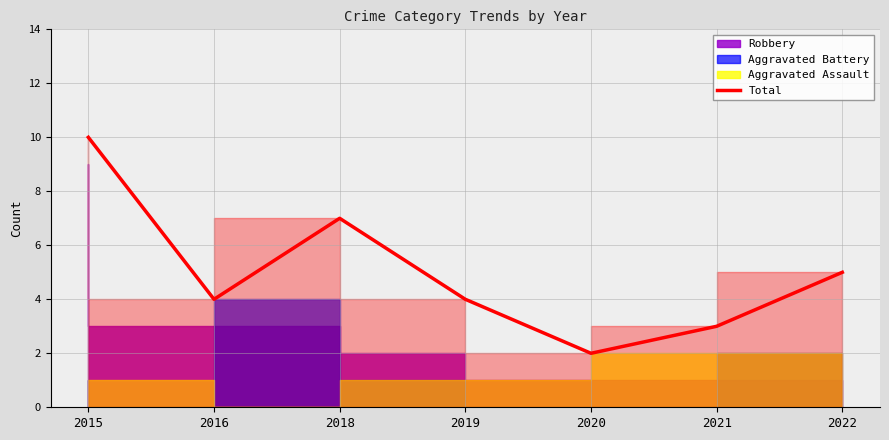

True or false: the data shows 1 at 2020.

False